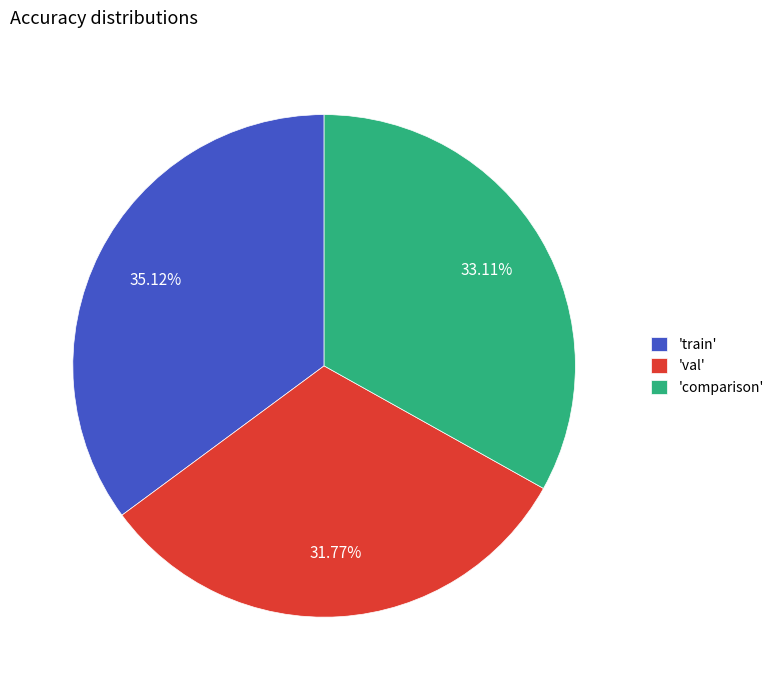

Which has a higher value, 'train' or 'val'?

'train'